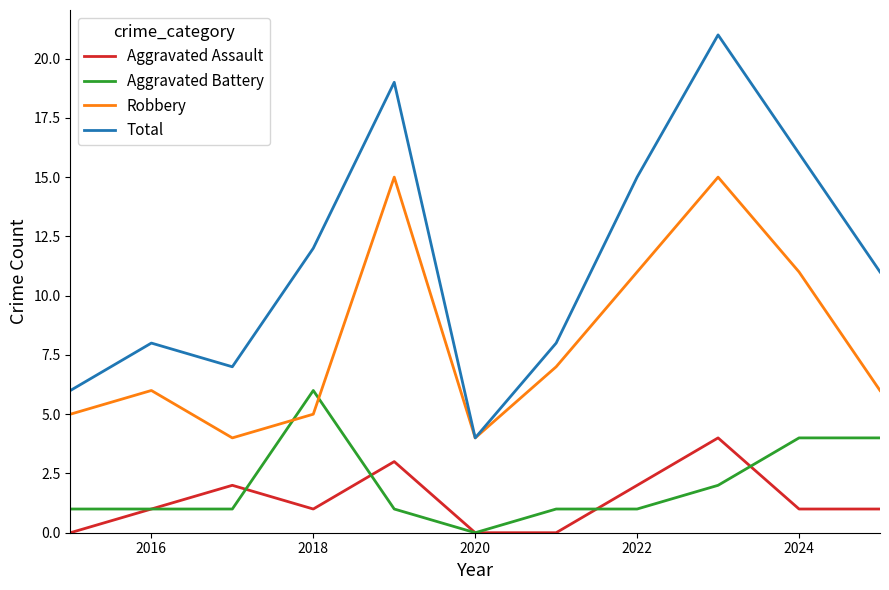

Rank the series by their maximum value, from highest to lowest.

Total, Robbery, Aggravated Battery, Aggravated Assault